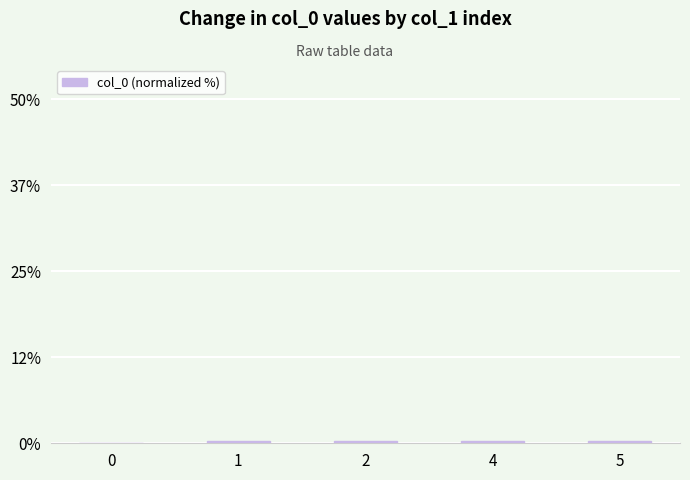

The chart shows a value of 0.3 at 2. True or false?

True